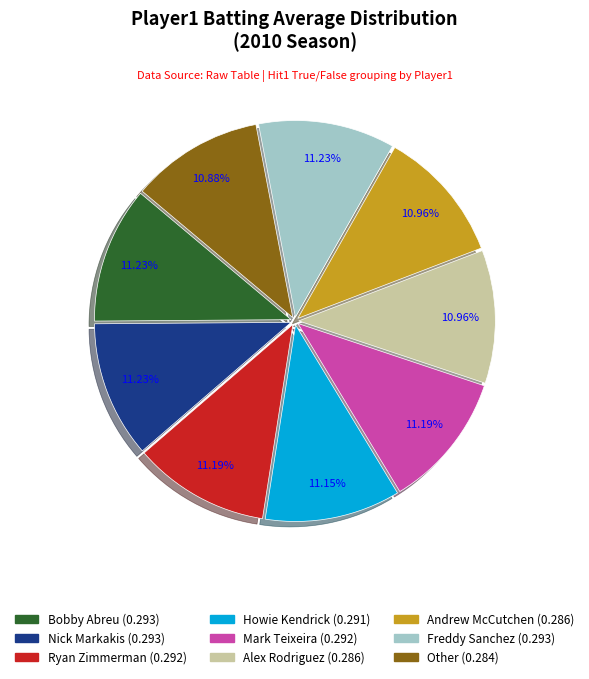

Is it true that Freddy Sanchez is 11% of the pie?

True